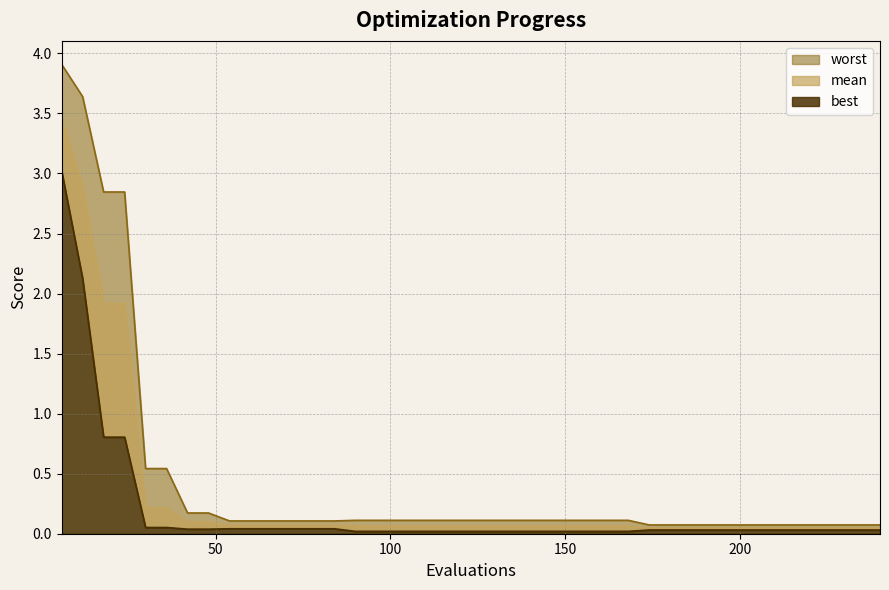

Is it true that mean equals 0.1 at 168?

False